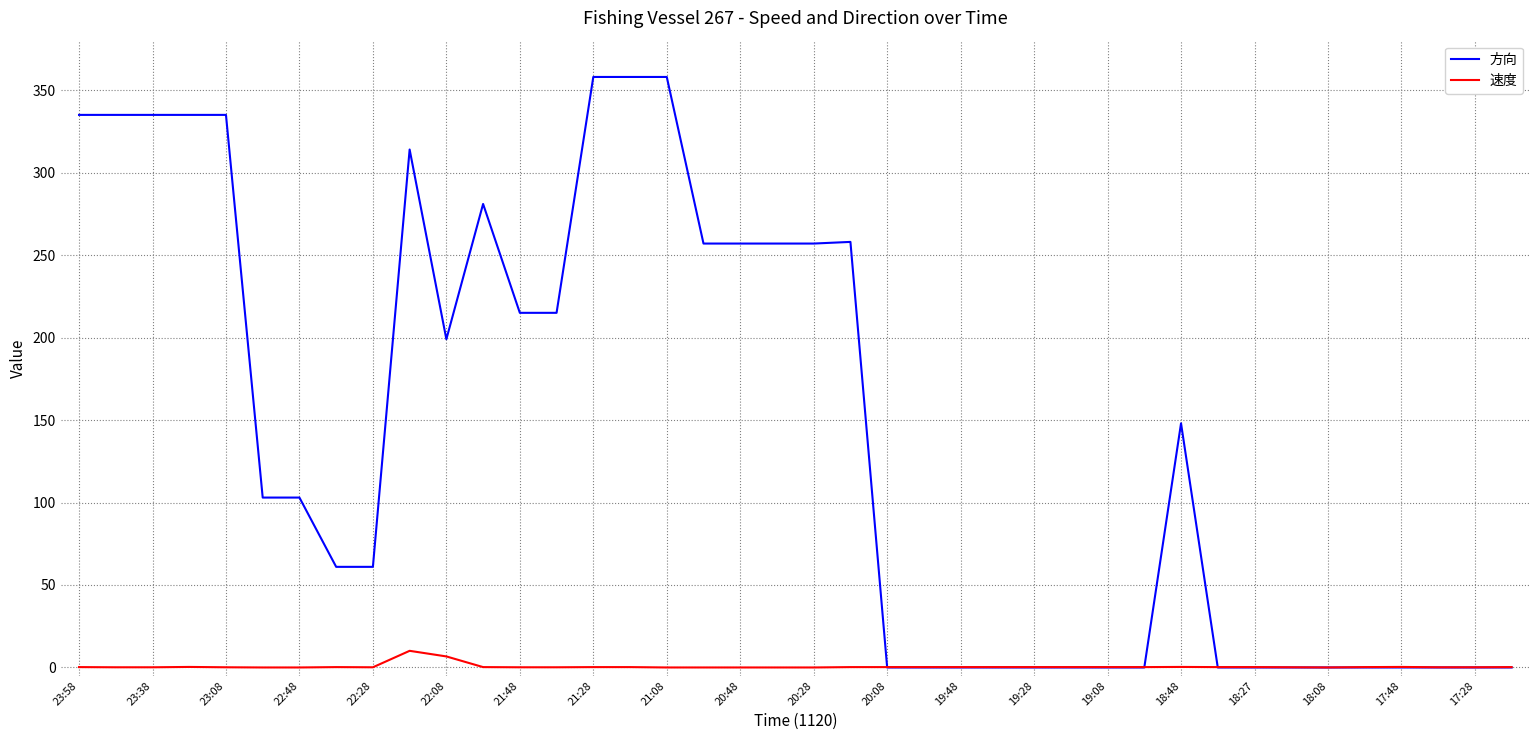

List the series in order of their overall mean, lowest first.

速度, 方向